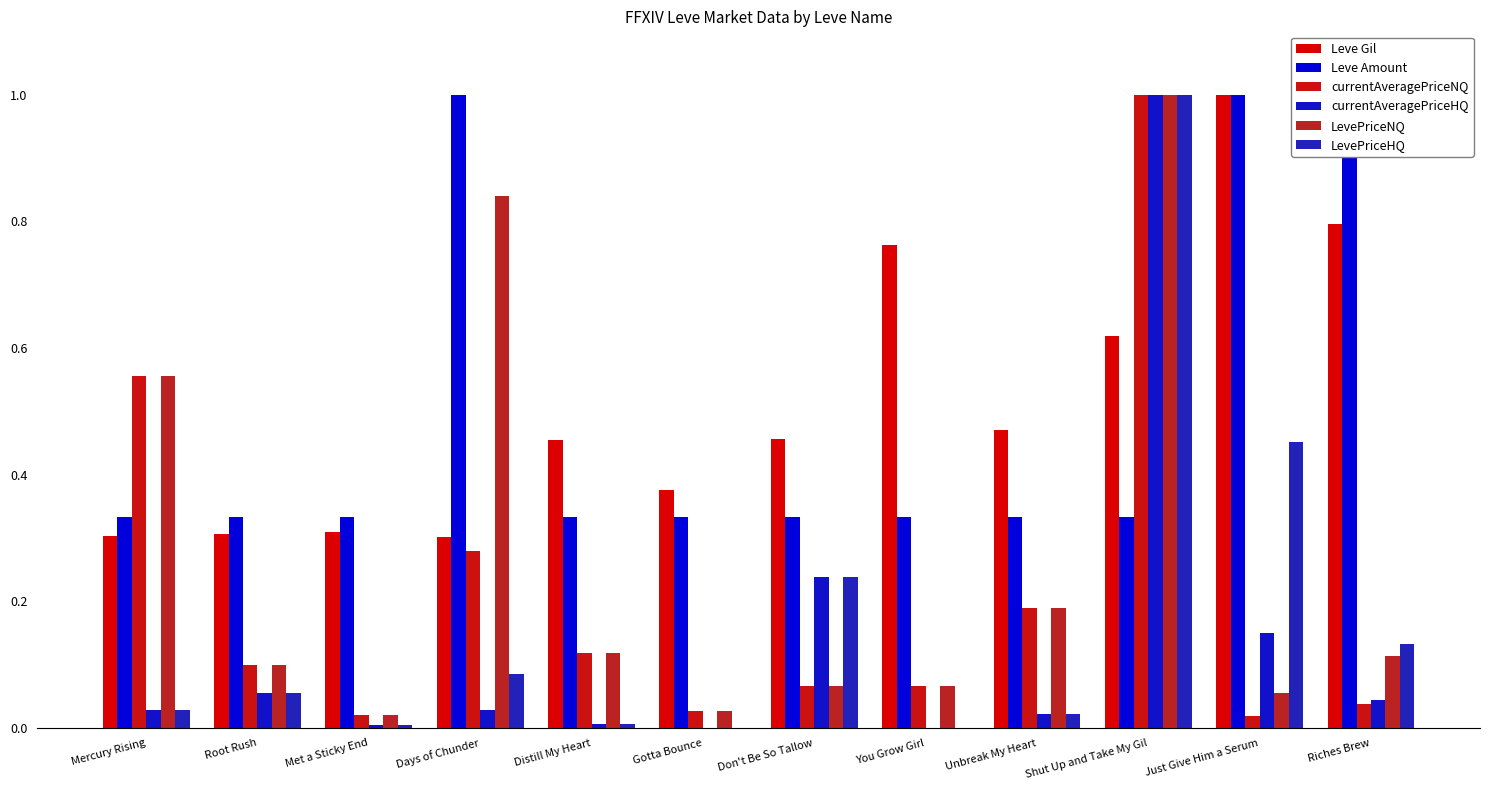

What are all the series names shown in the legend?

Leve Gil, Leve Amount, currentAveragePriceNQ, currentAveragePriceHQ, LevePriceNQ, LevePriceHQ